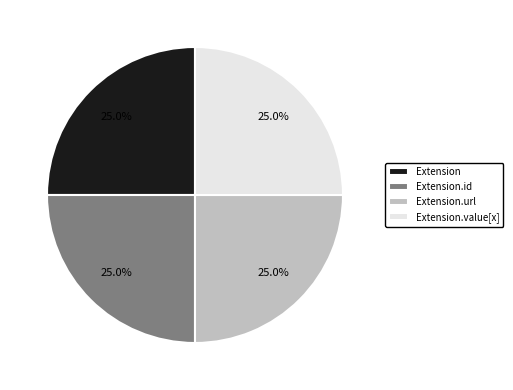

Combined, what portion of the pie is Extension.url and Extension?

50.0%